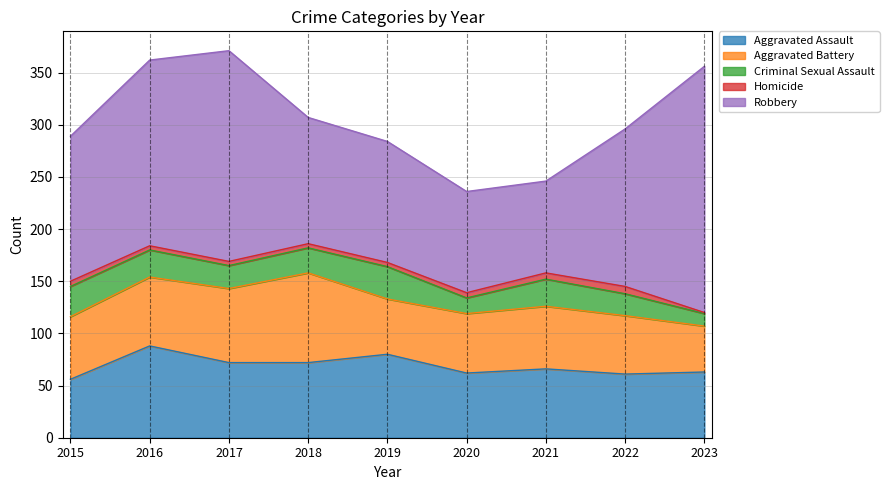

What are all the series names shown in the legend?

Aggravated Assault, Aggravated Battery, Criminal Sexual Assault, Homicide, Robbery